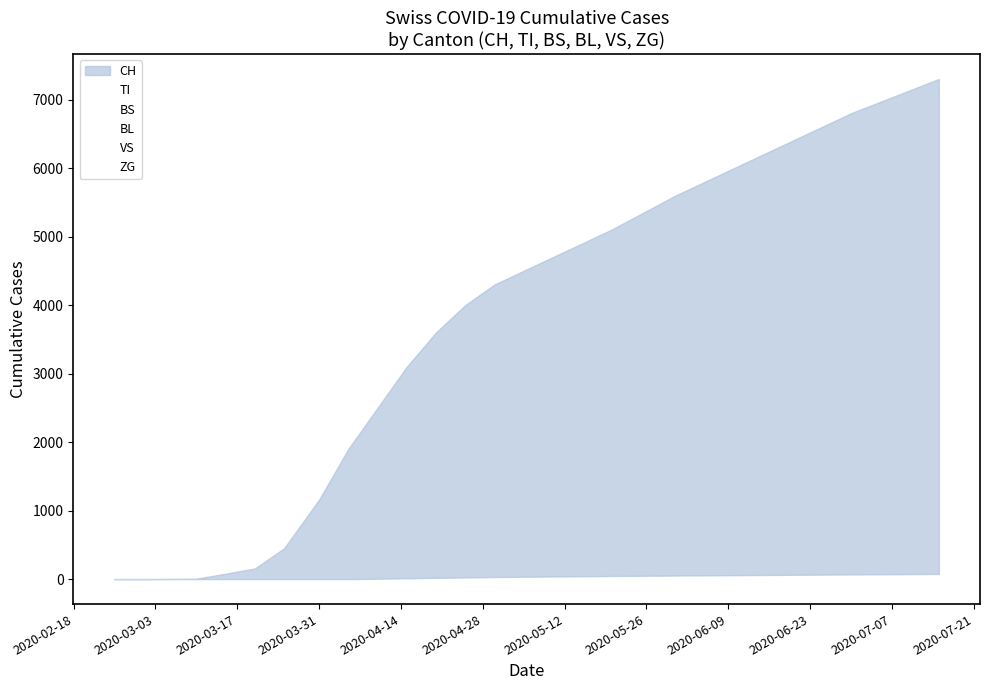

Reading left to right, what are all the values shown in this chart?

CH: 0	0	2	6	79	155	449	1160	1900	2500	3100	3600	4000	4300	4700	5100	5600	6200	6800	7300
TI: 0	0	0	0	61	67	85	202	320	400	480	530	570	600	640	680	720	770	820	860
BS: 0	0	0	4	0	46	128	292	450	560	650	710	760	800	850	890	930	980	1030	1070
BL: 0	0	0	2	5	18	46	242	380	470	550	600	640	670	710	740	770	810	850	880
VS: 0	0	2	2	6	15	35	81	130	165	195	215	230	242	258	272	286	302	318	332
ZG: 0	0	0	0	0	0	0	0	0	5	12	18	24	30	38	45	52	60	68	75